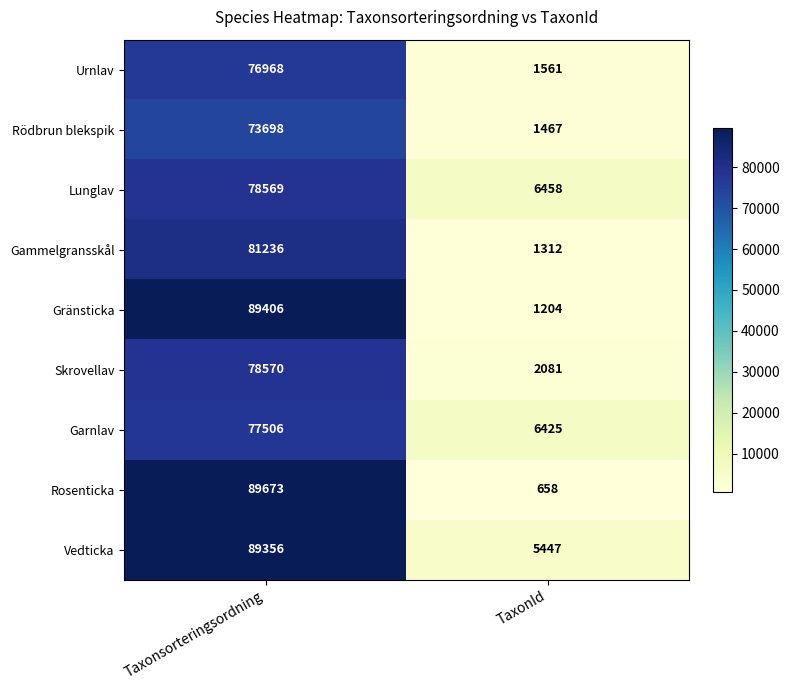

Count the number of categories in the chart.

2